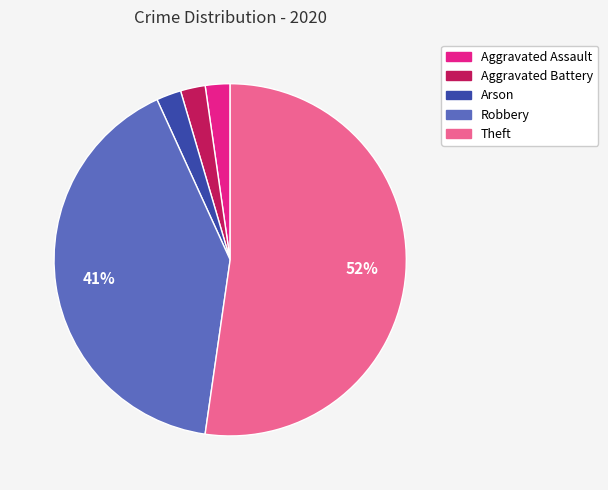

To the nearest percent, what is the combined percentage of Arson and Robbery?

43%